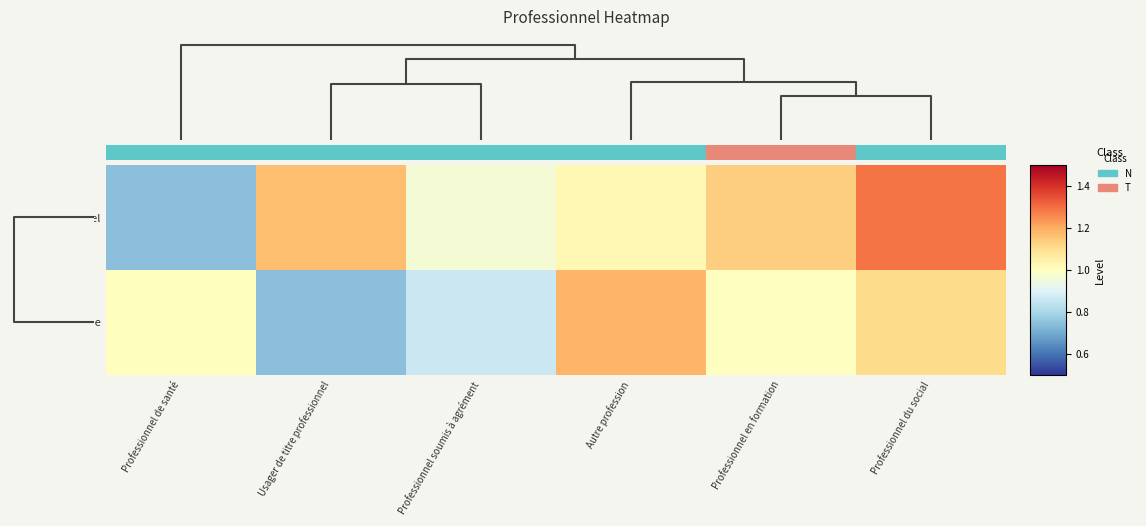

Reading left to right, transcribe all the data shown in this chart.

Level: Professionnel de santé=0.7	Usager de titre professionnel=1.2	Professionnel soumis à agrément=1.0	Autre profession=1.0	Professionnel en formation=1.1	Professionnel du social=1.3
Code: Professionnel de santé=1.0	Usager de titre professionnel=0.7	Professionnel soumis à agrément=0.9	Autre profession=1.2	Professionnel en formation=1.0	Professionnel du social=1.1